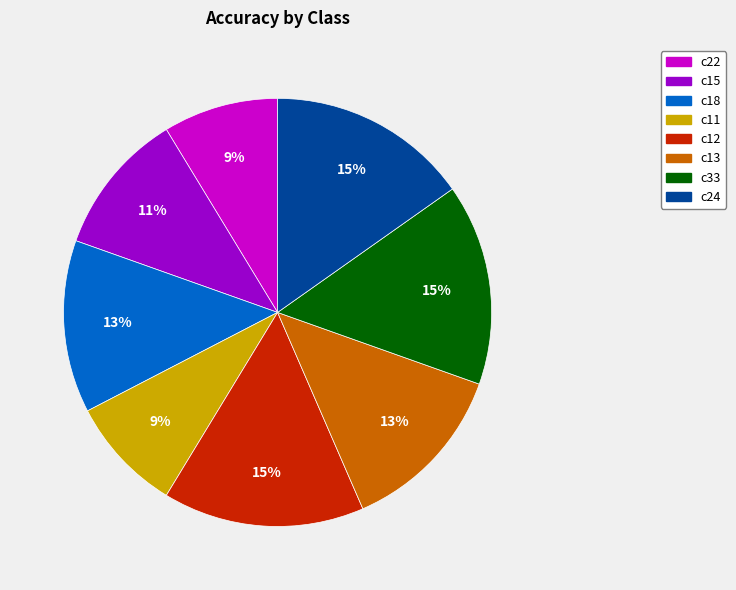

Does c13 represent more than half of the total?

No